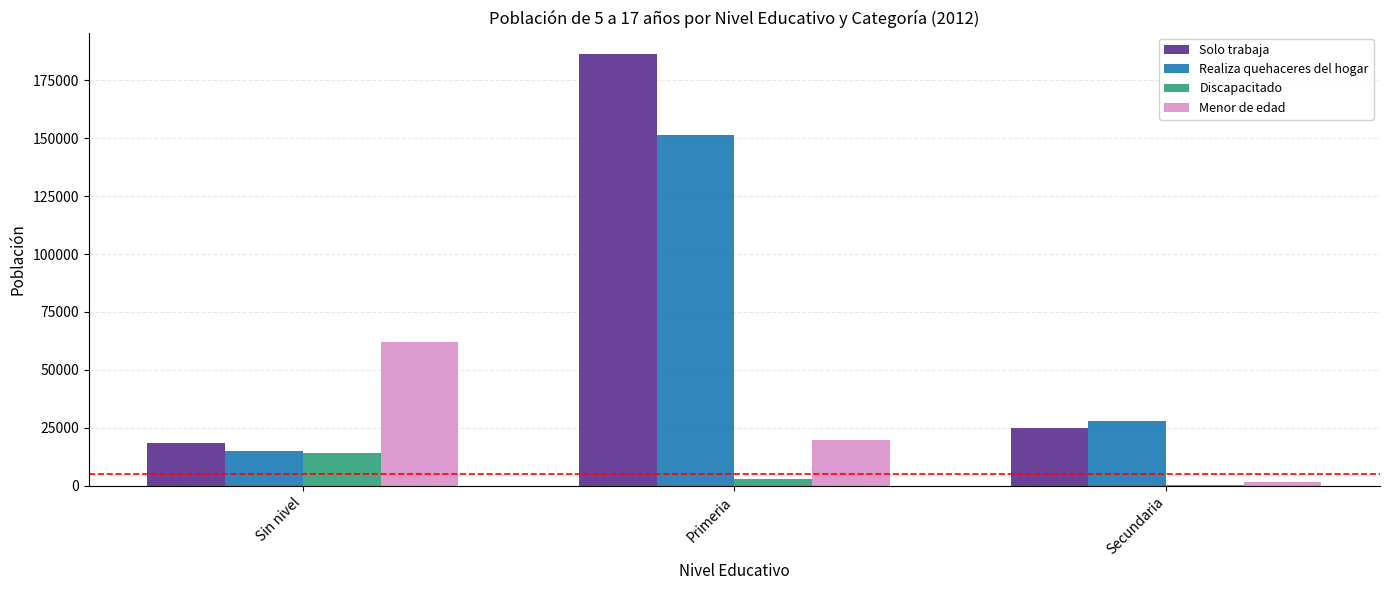

True or false: Solo trabaja has a value of 186177 at Primeria.

True